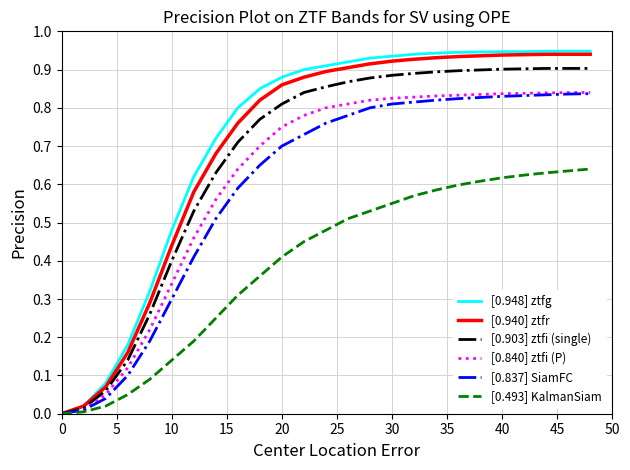

Which series has the largest range (max minus min)?

[0.948] ztfg